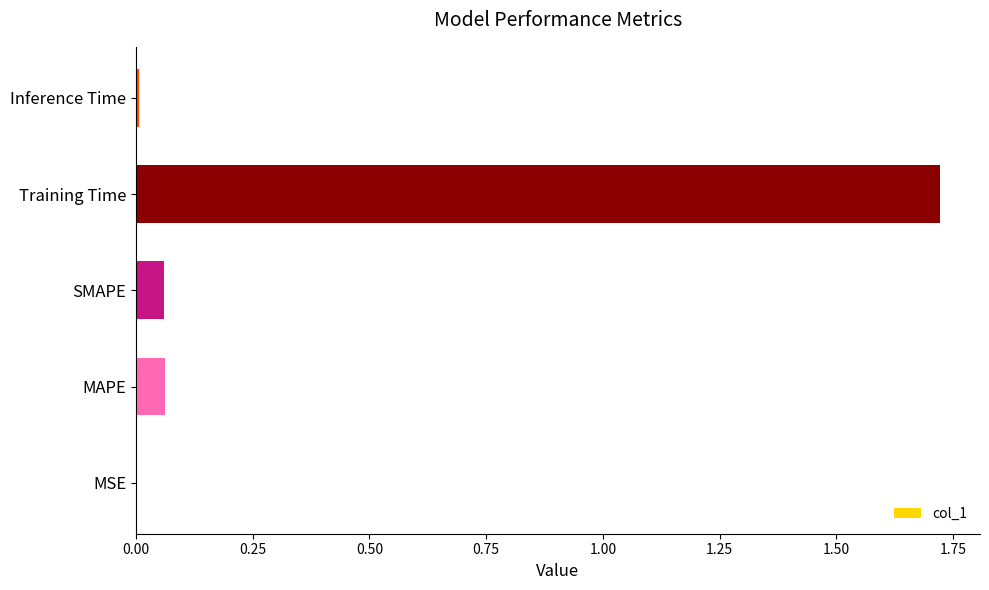

Count the number of data series in this chart.

1